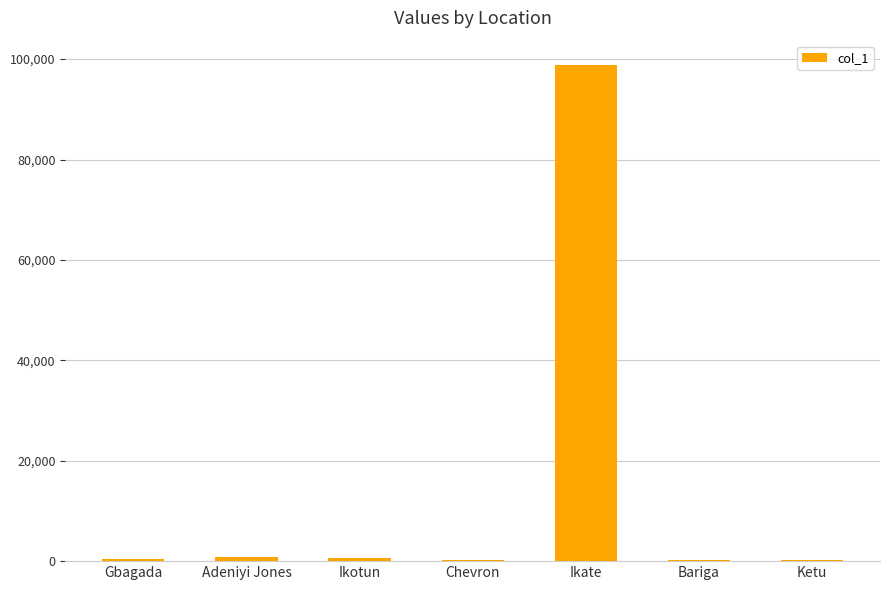

At which category does the chart reach its peak across all series?

Ikate